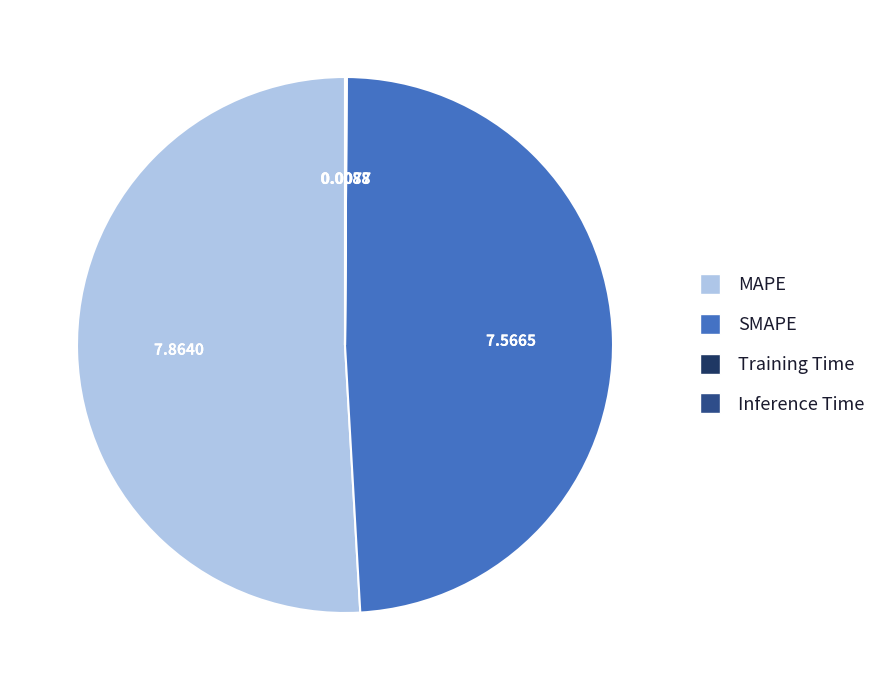

Which category accounts for the majority?

MAPE